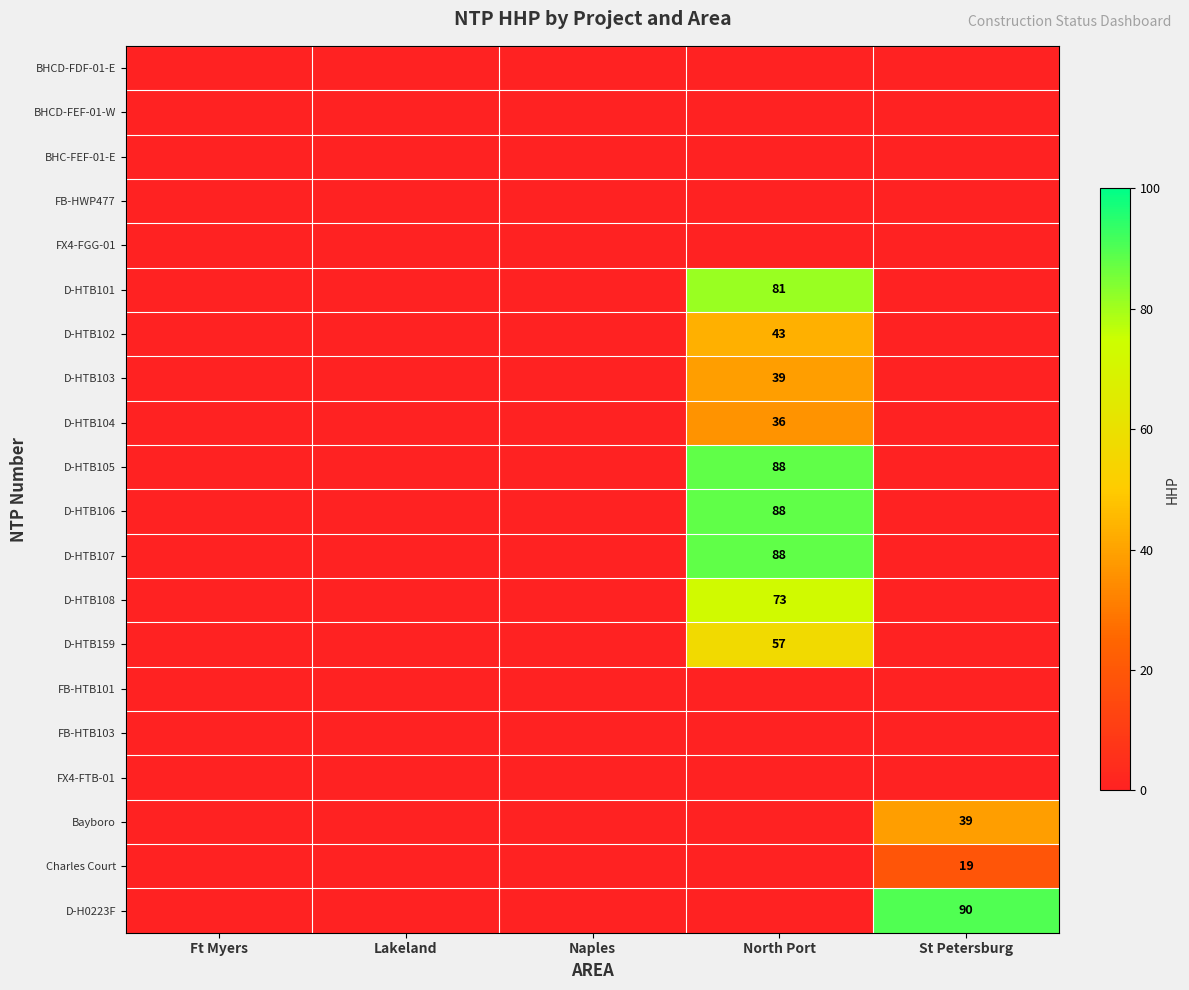

What is the difference between the highest and lowest values at St Petersburg?

90